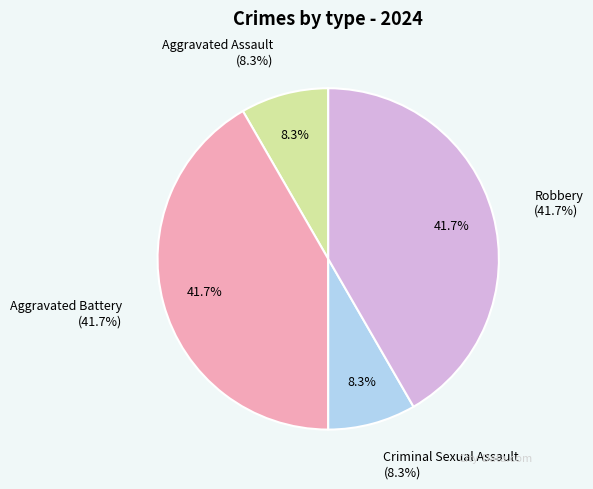

What percentage is the Aggravated Assault slice, to the nearest percent?

8%